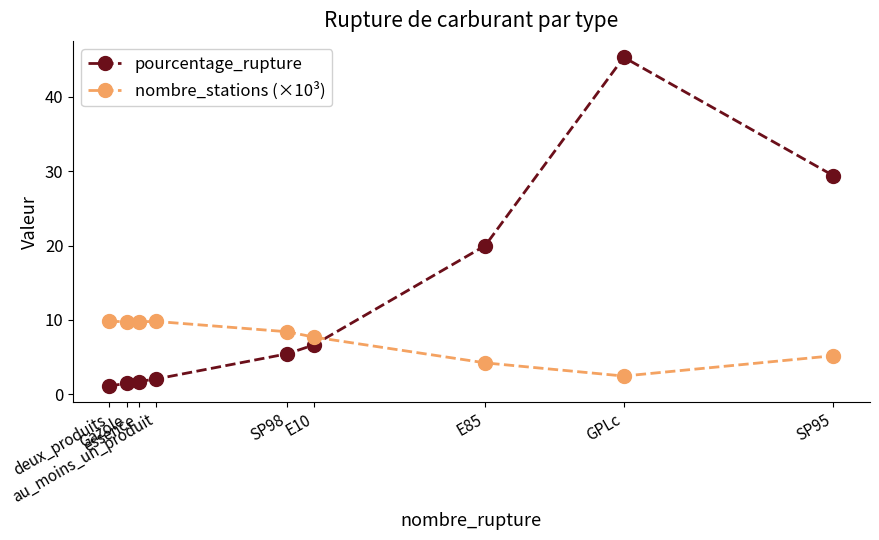

Reading right to left, extract all data points from this chart.

pourcentage_rupture: 29.4	45.3	20.0	6.7	5.5	2.1	1.7	1.5	1.1
nombre_stations (×10³): 5.2	2.5	4.2	7.7	8.4	9.8	9.8	9.8	9.8